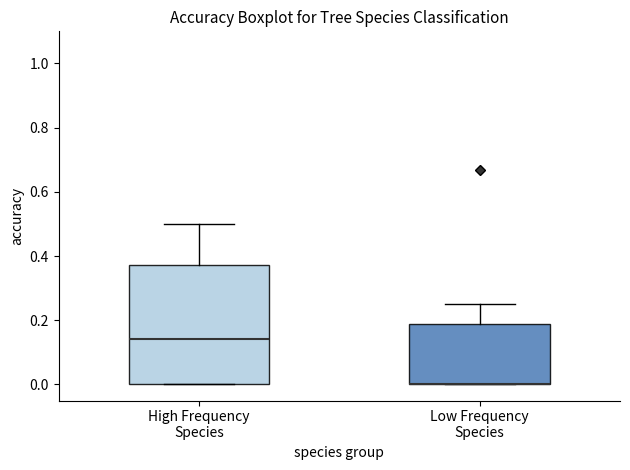

Reading left to right, transcribe this box plot: for each box, give where its median line is, the range the box spans, and where its two whiskers end, as read against the y-axis. The values are not printed on the chart, so give them approximately, as read against the axis.

High Frequency Species: median 0.14, box 0.00 to 0.38, whiskers 0.00 to 0.50
Low Frequency Species: median 0.00 (drawn on the box's lower edge), box 0.00 to 0.18, whiskers 0.00 to 0.26